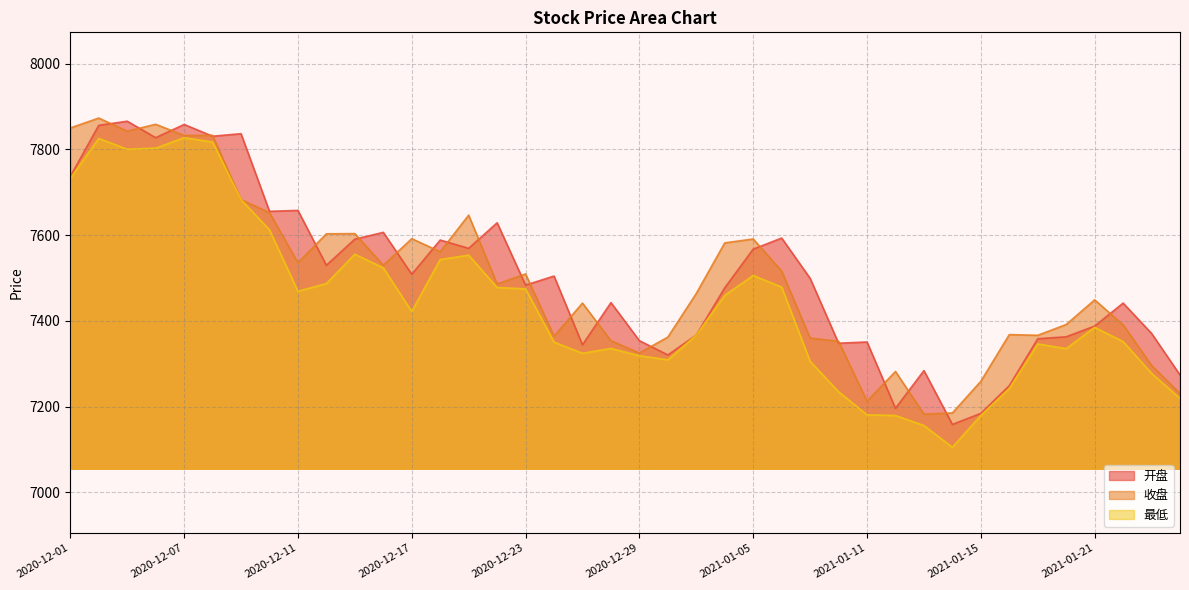

At how many categories does at least one series exceed 7835?

6